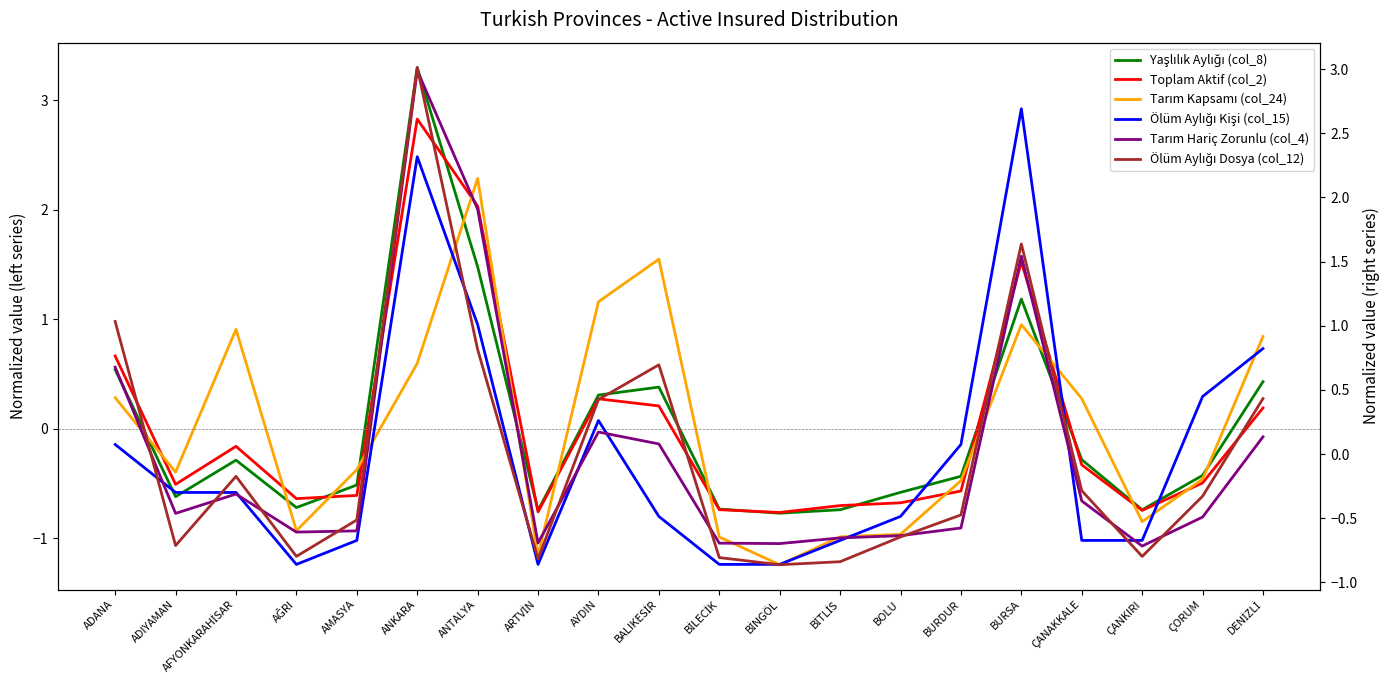

At which label is Yaşlılık Aylığı (col_8) closest to 1?

BURSA